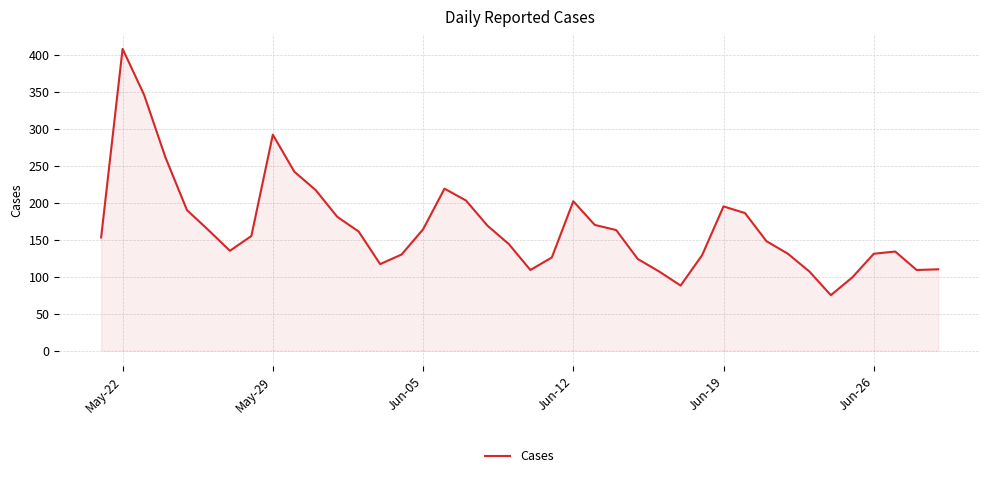

What is the sum of all values?

6693